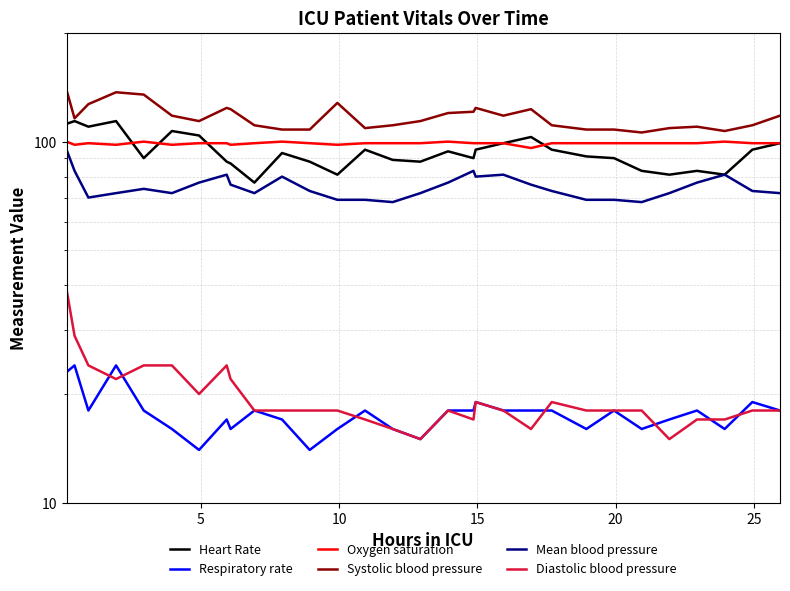

How many Respiratory rate values are between 16 and 18?

22